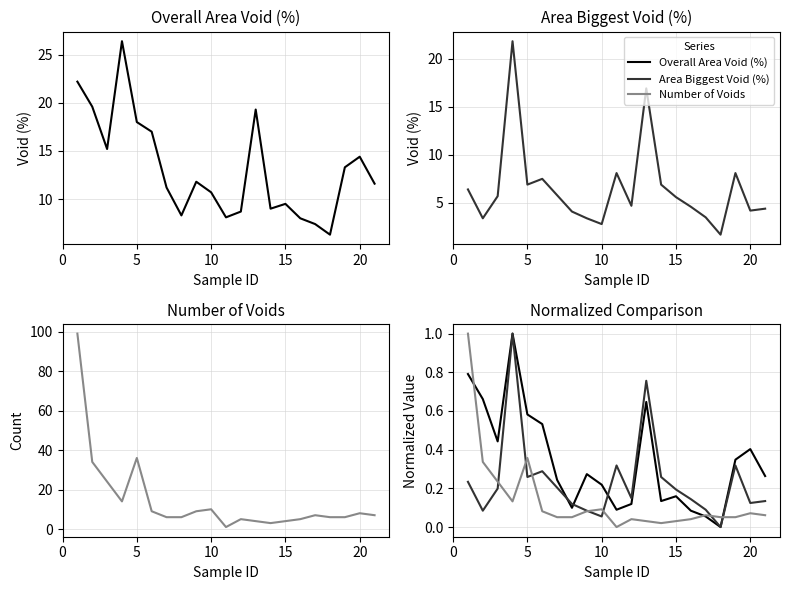

Count the number of categories in the chart.

21